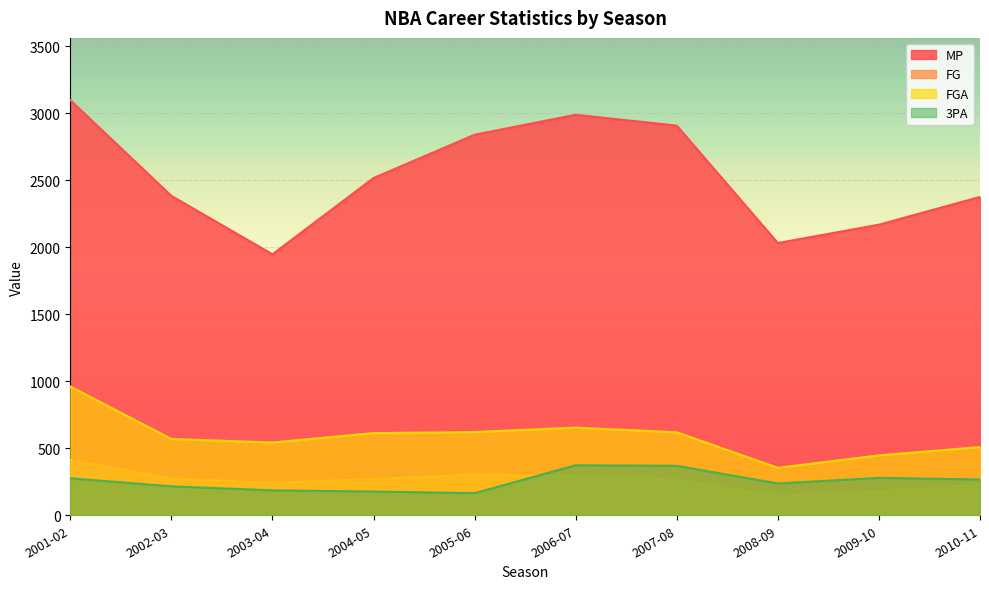

Which category has the lowest value in the FGA series?

2008-09